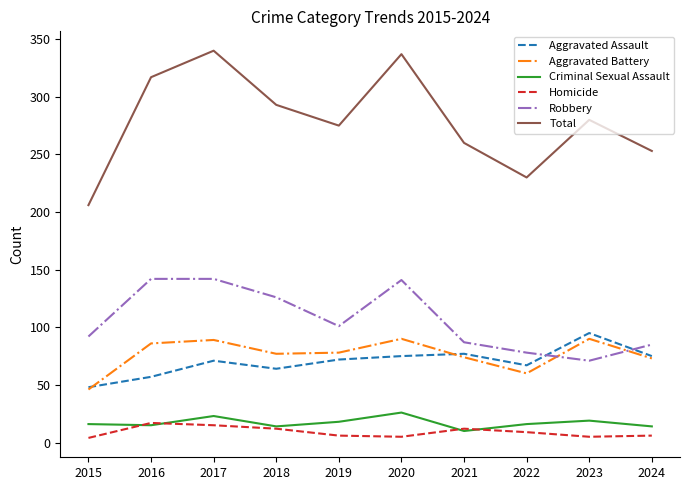

The value of Robbery at 2017 is 142. True or false?

True